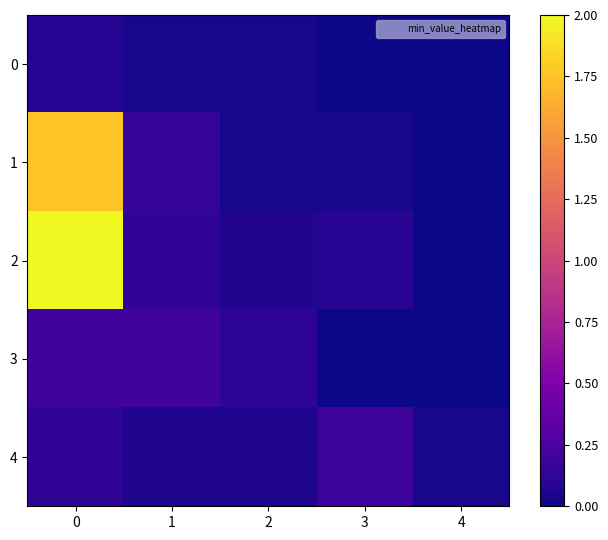

Reading right to left, transcribe all the data shown in this chart.

0: 4=0.0	3=0.0	2=0.0	1=0.0	0=0.1
1: 4=0.0	3=0.0	2=0.0	1=0.1	0=1.8
2: 4=0.0	3=0.1	2=0.1	1=0.1	0=2.0
3: 4=0.0	3=0.0	2=0.1	1=0.2	0=0.2
4: 4=0.0	3=0.2	2=0.1	1=0.1	0=0.1